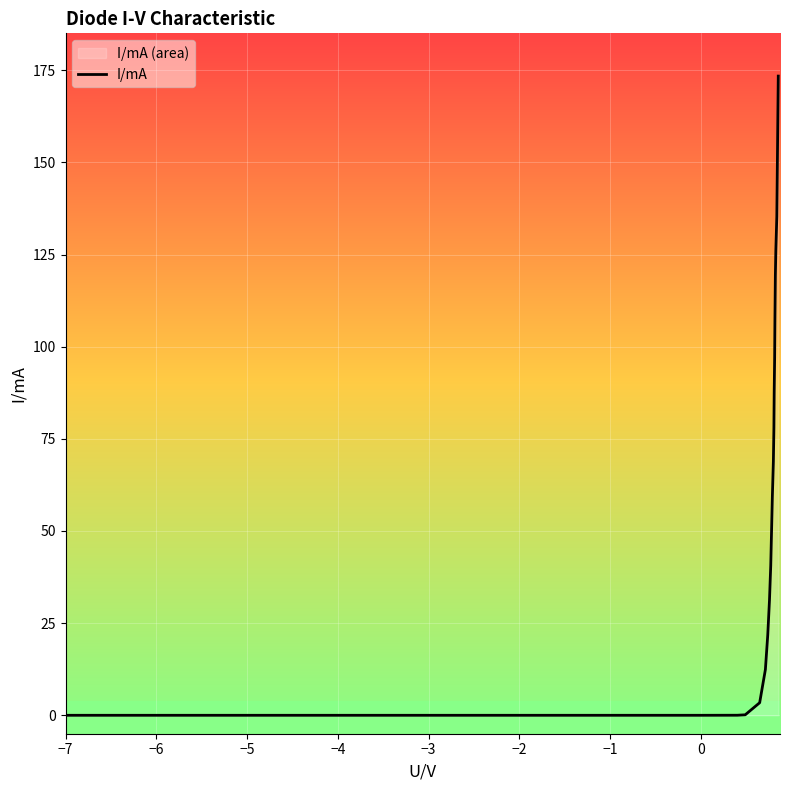

What is the greatest value displayed?

173.4